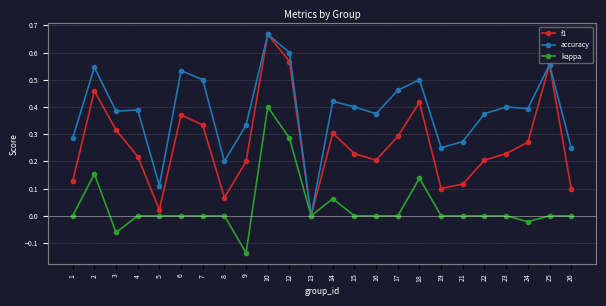

Which category has the lowest value in the kappa series?

9